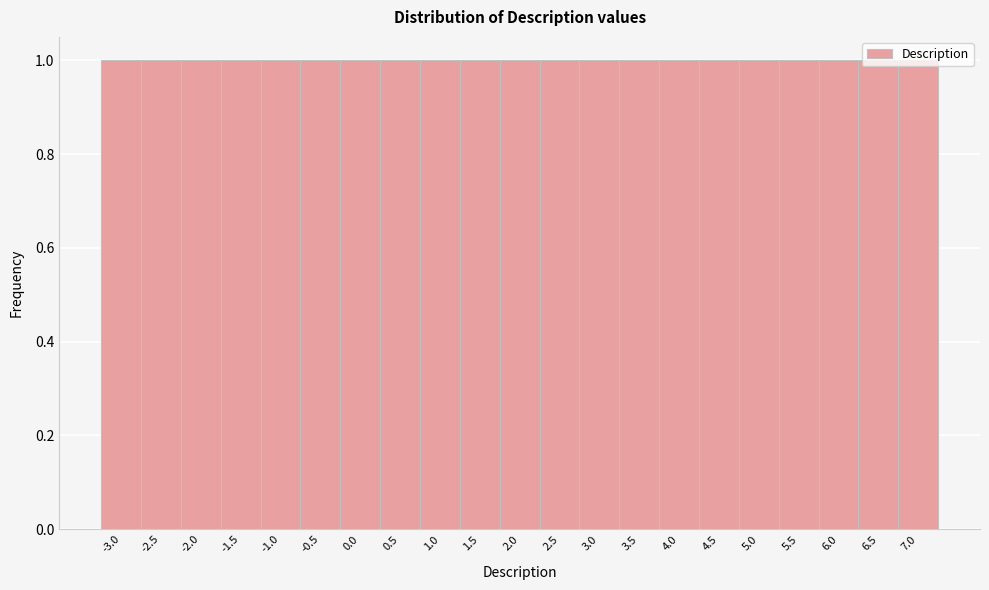

Reading left to right, list every bar in this chart as the range it spans on the x-axis followed by its height. The values are not printed on the chart, so give them approximately, as read against the axis.

-3.25 to -2.75: 1
-2.75 to -2.25: 1
-2.25 to -1.75: 1
-1.75 to -1.25: 1
-1.25 to -0.75: 1
-0.75 to -0.25: 1
-0.25 to 0.25: 1
0.25 to 0.75: 1
0.75 to 1.25: 1
1.25 to 1.75: 1
1.75 to 2.25: 1
2.25 to 2.75: 1
2.75 to 3.25: 1
3.25 to 3.75: 1
3.75 to 4.25: 1
4.25 to 4.75: 1
4.75 to 5.25: 1
5.25 to 5.75: 1
5.75 to 6.25: 1
6.25 to 6.75: 1
6.75 to 7.25: 1